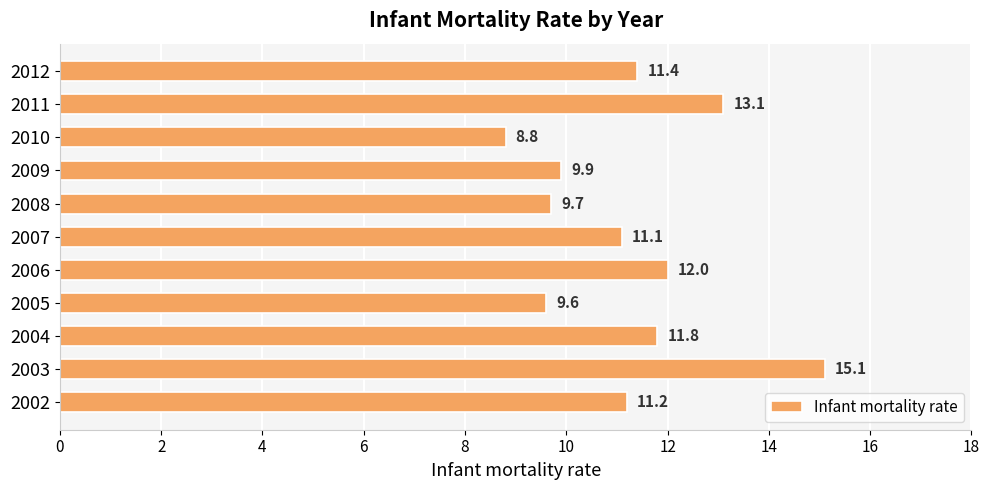

Where is the data nearest to the value 11?

2007